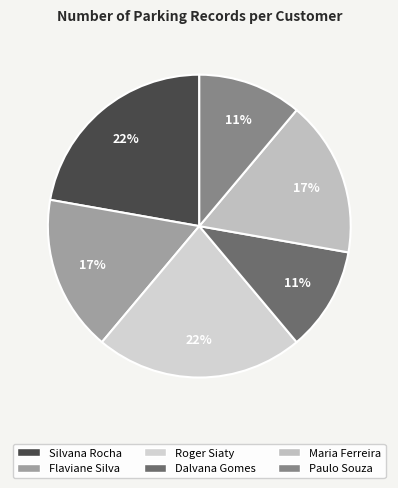

Count the number of slices in the pie.

6